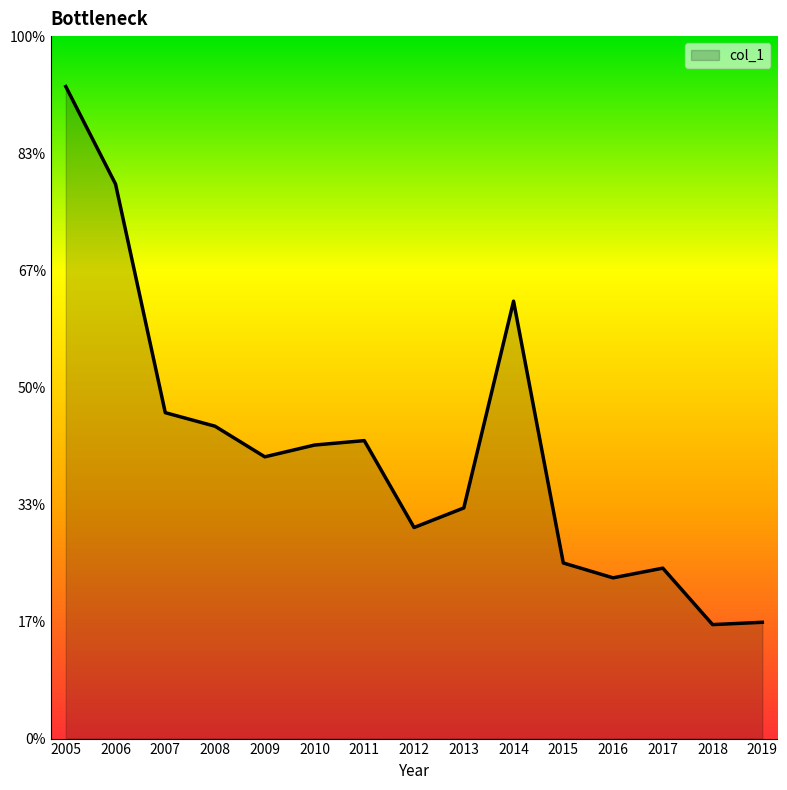

Which label corresponds to the largest value in the chart?

2005